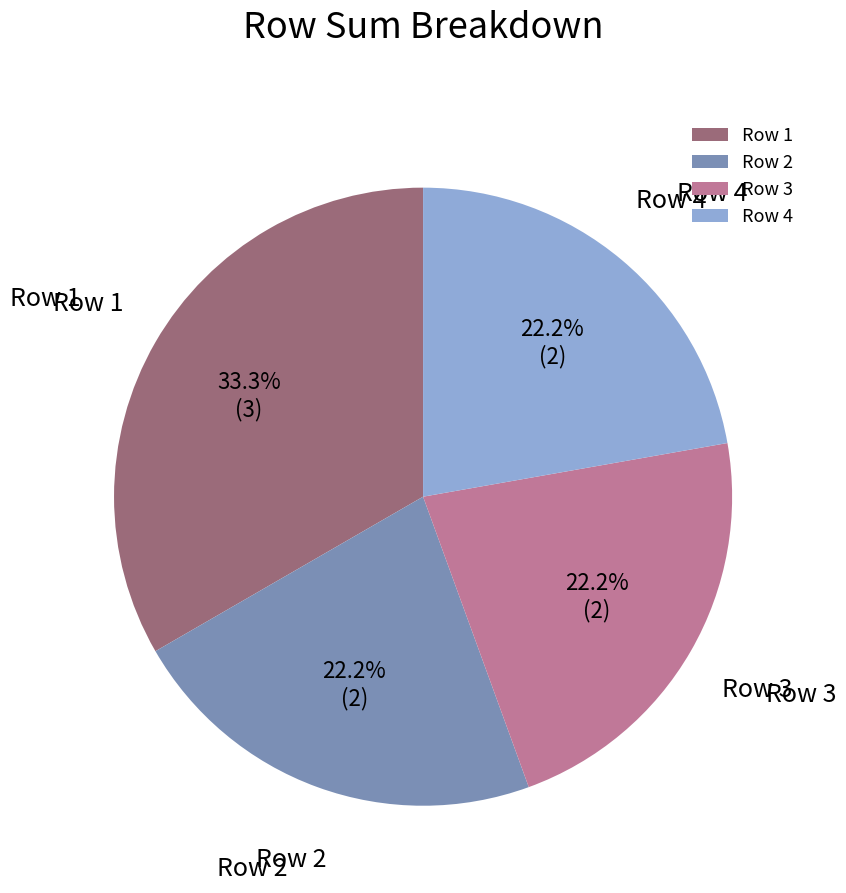

What is the ratio of the value at Row 1 to the value at Row 4?

1.5